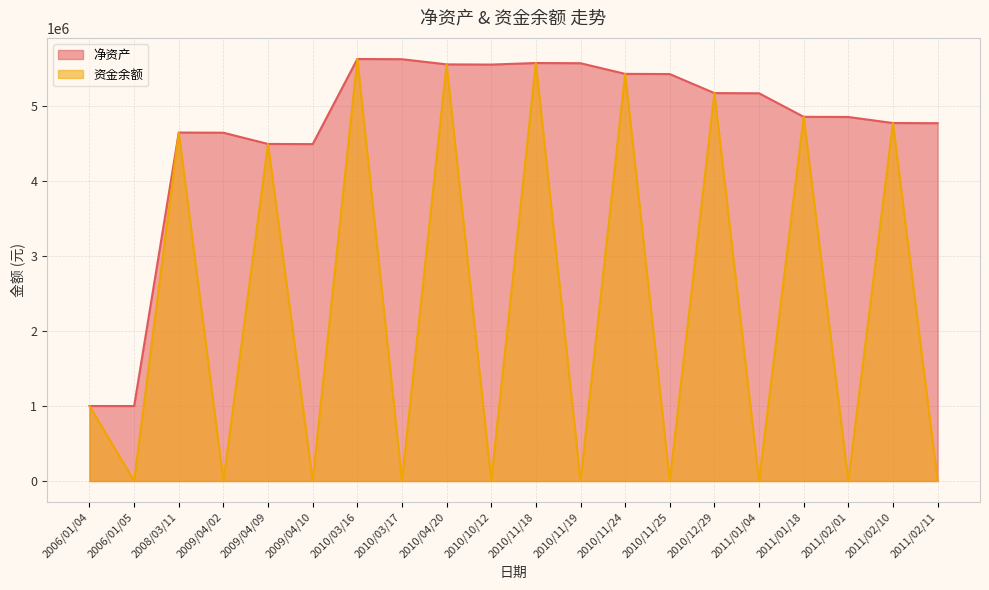

What is the sum of all 资金余额 values?

47146006.2